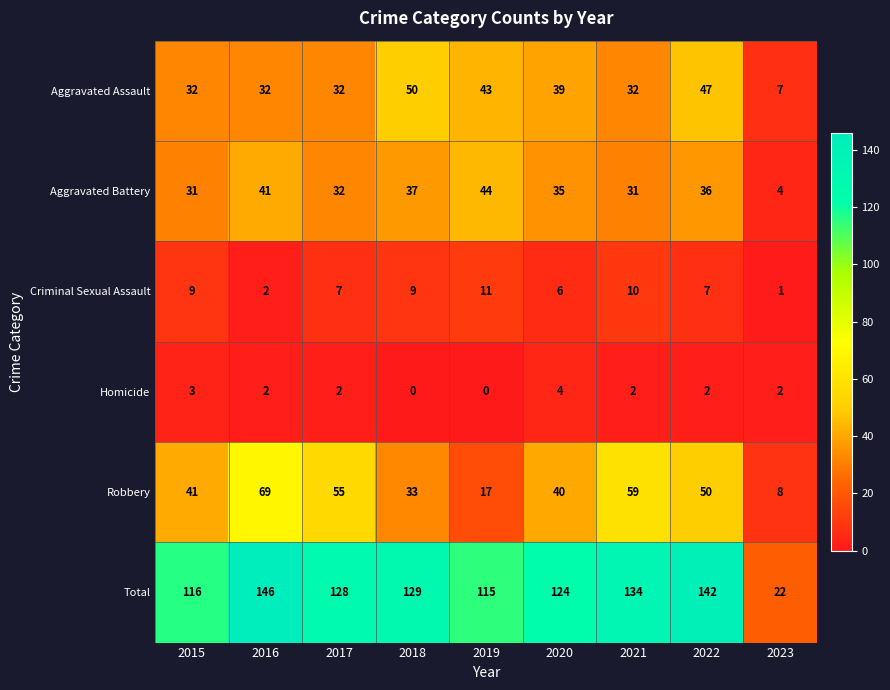

List the series in order of their peak value, lowest first.

Homicide, Criminal Sexual Assault, Aggravated Battery, Aggravated Assault, Robbery, Total